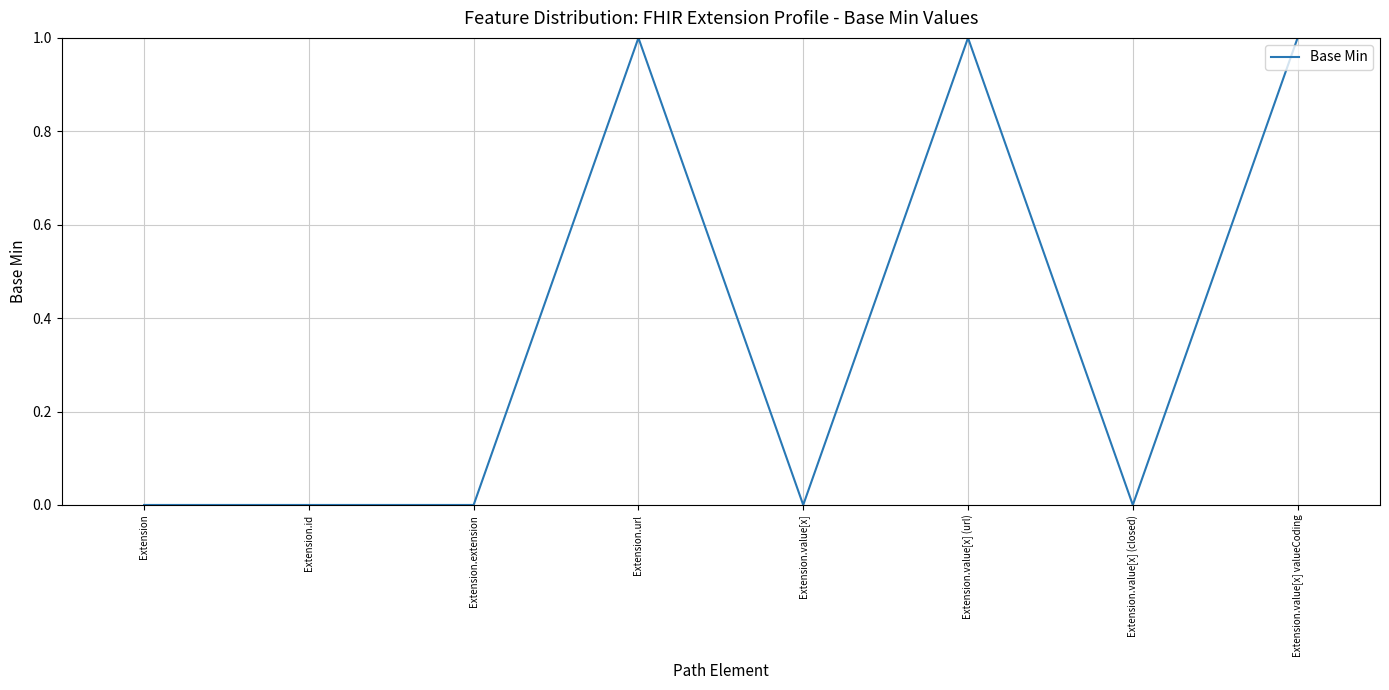

What is the change in value from Extension.extension to Extension.url?

+1